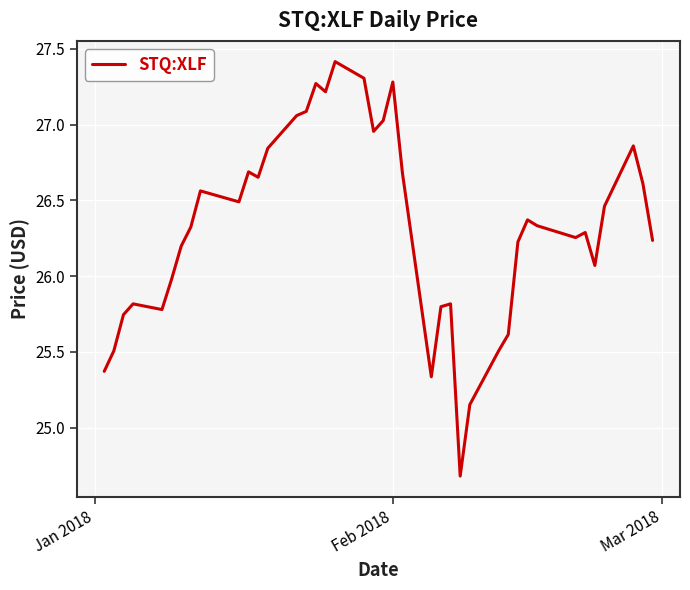

What is the smallest value displayed?

24.7